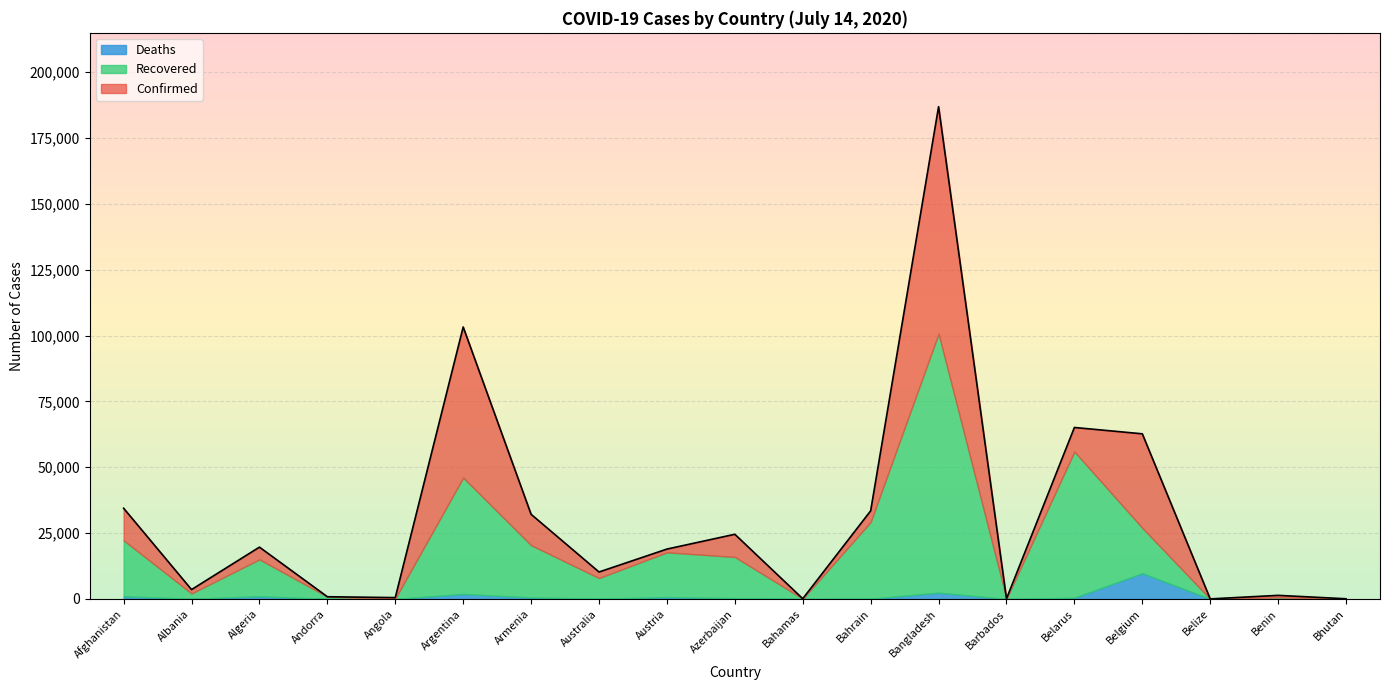

What position from the left is Australia?

8